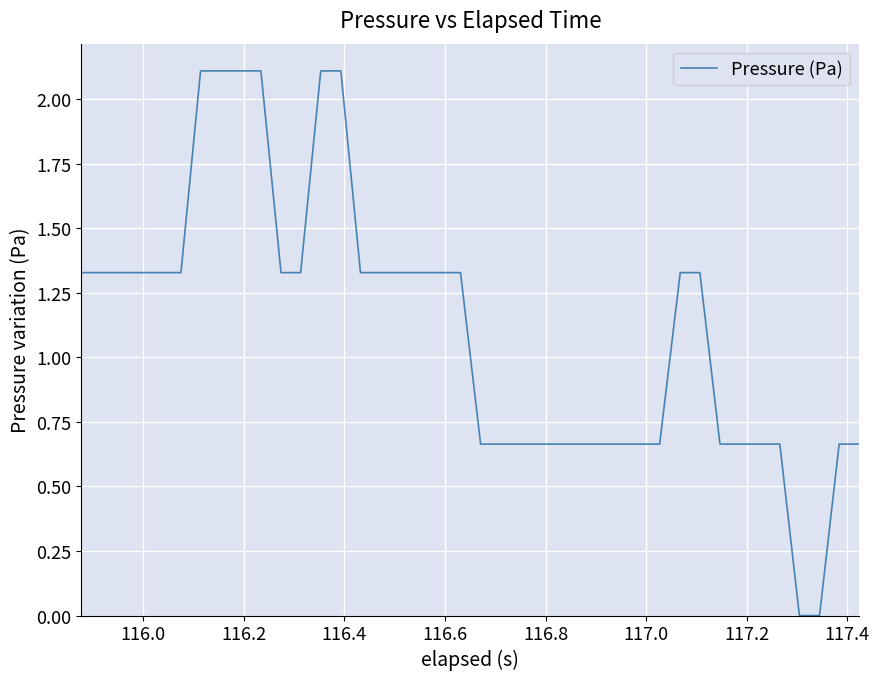

What is the difference between the maximum and minimum values?

2.1